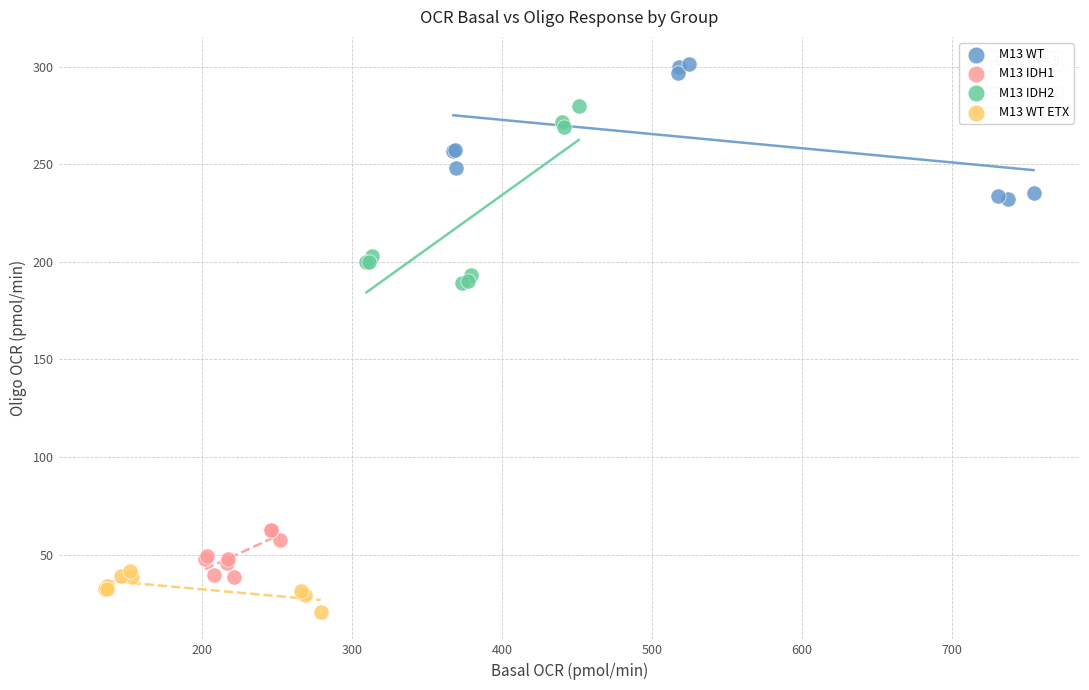

Which series has the largest Y range (max minus min)?

M13 IDH2